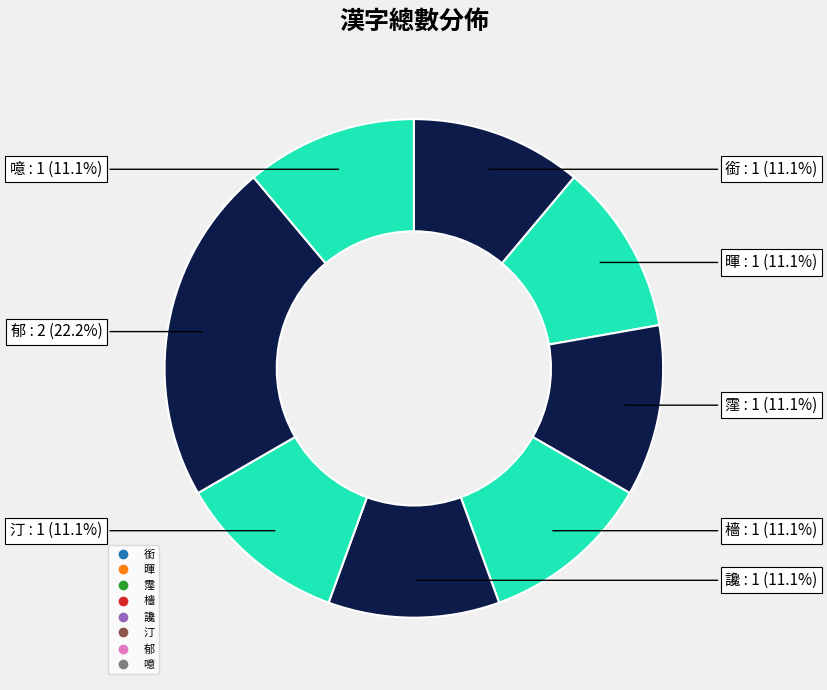

Rank the categories by value from lowest to highest.

銜, 暉, 霪, 檣, 讒, 汀, 噫, 郁